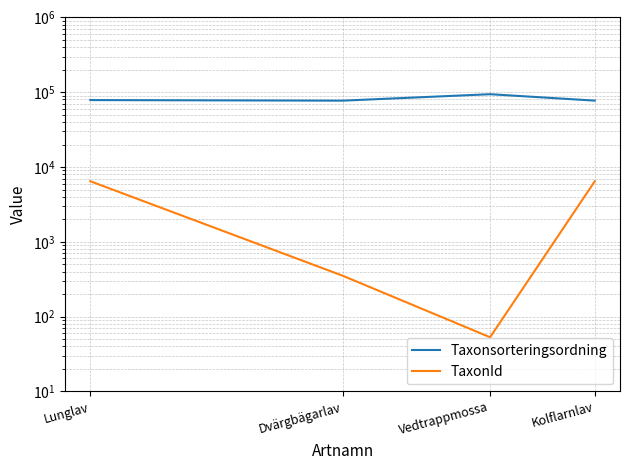

Rank the series at Dvärgbägarlav from highest to lowest value.

Taxonsorteringsordning, TaxonId